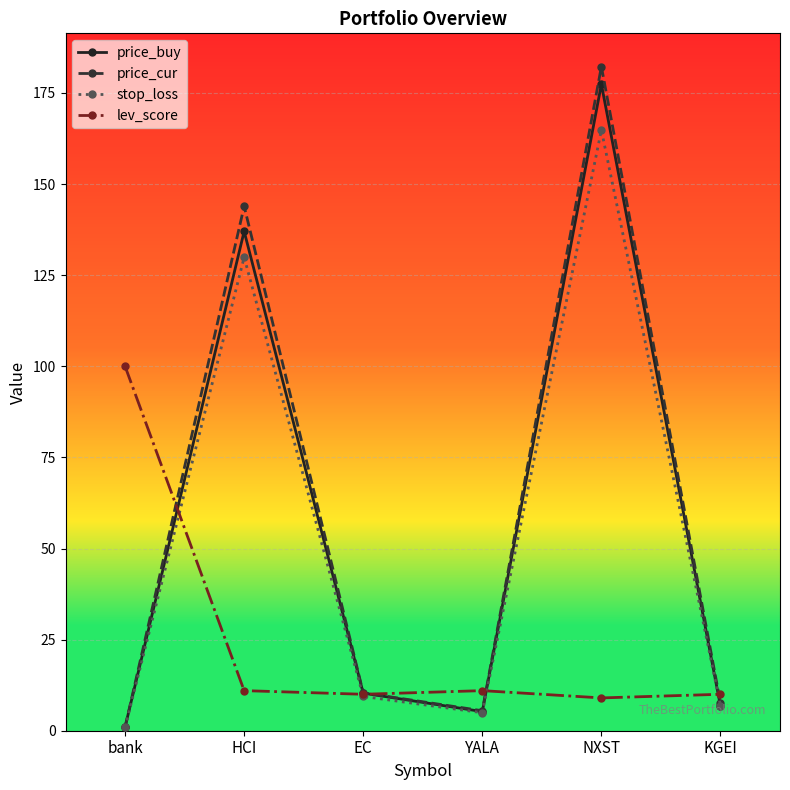

Which series ends up on top after the final intersection of price_cur and lev_score?

lev_score